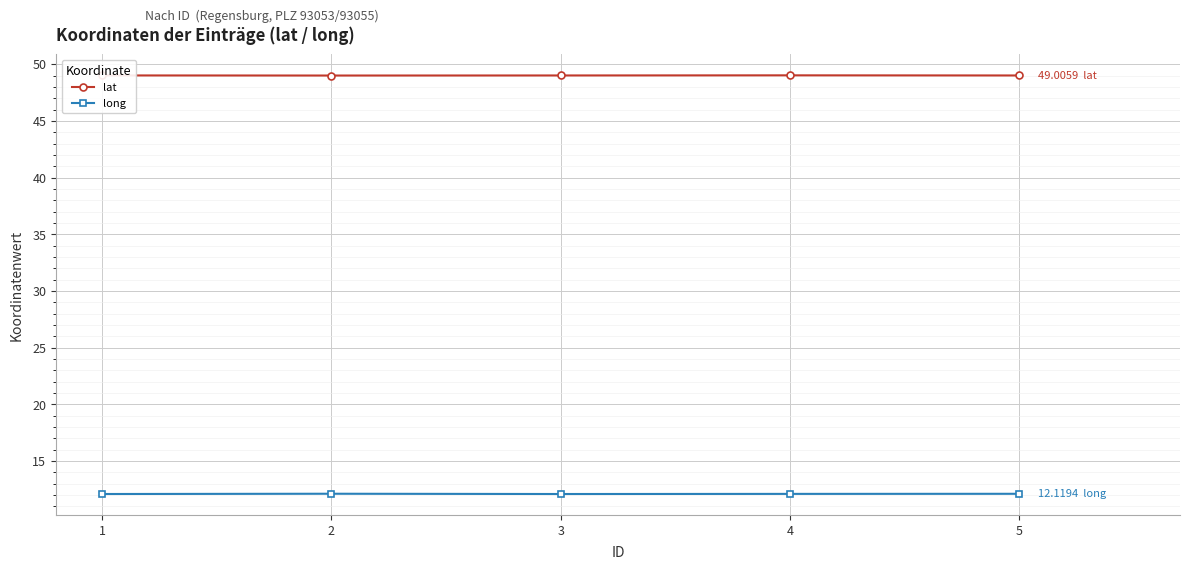

Rank the series at 5 from highest to lowest value.

lat, long